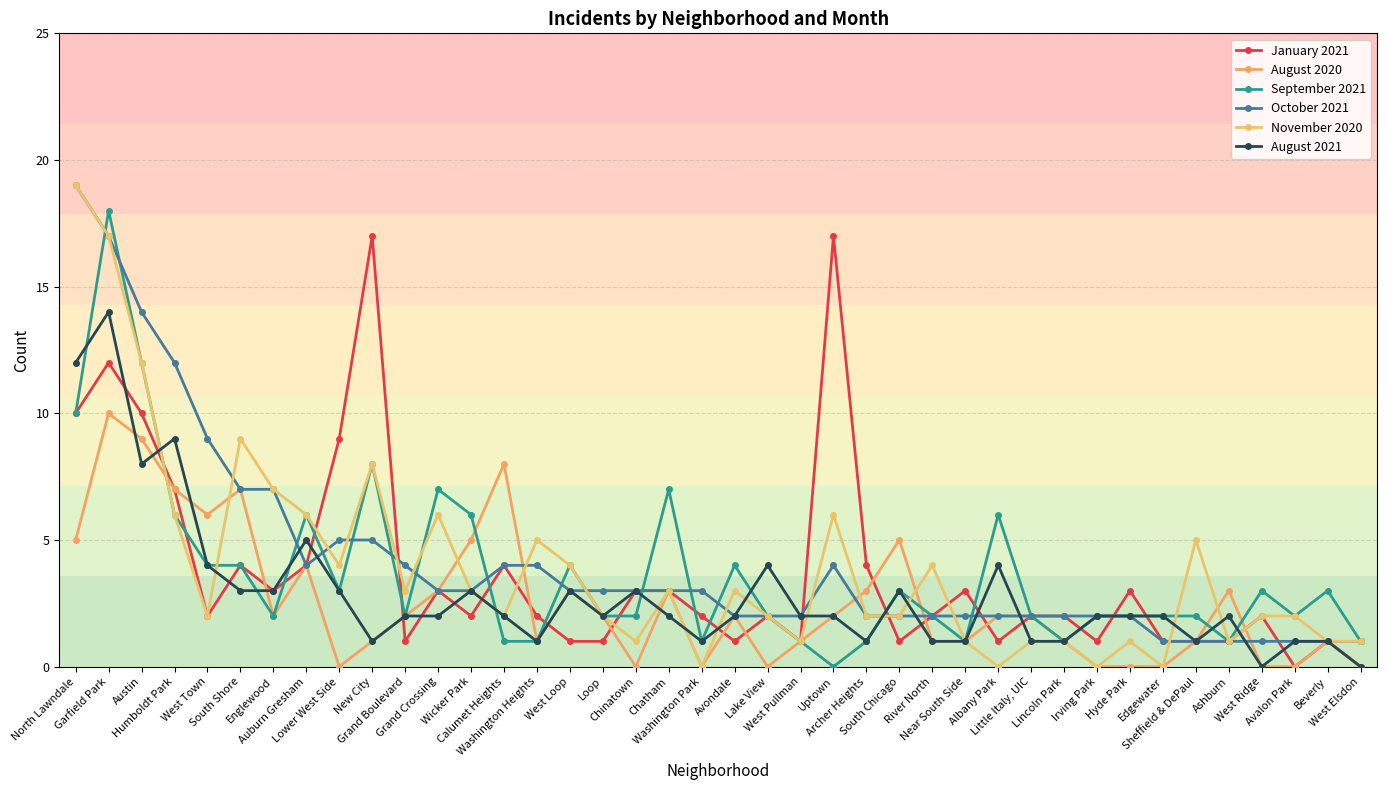

Which series has the largest range (max minus min)?

November 2020